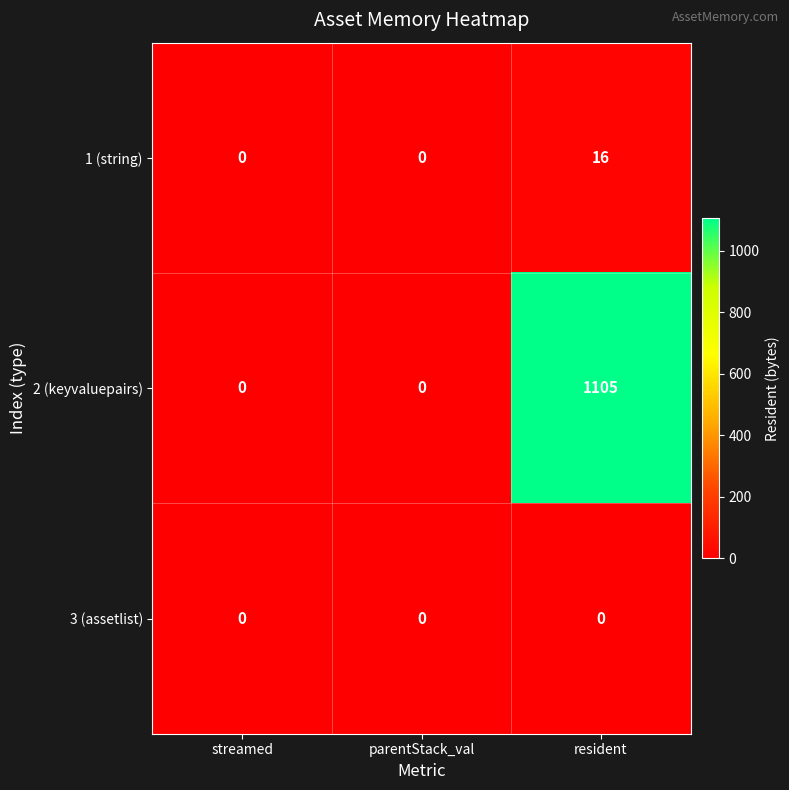

Which category has the highest value in the 2 (keyvaluepairs) series?

resident